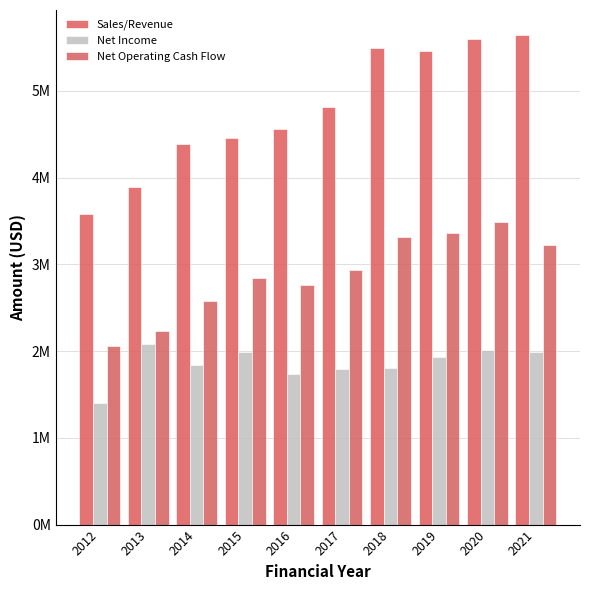

What is the value of the Sales/Revenue bar at the 2nd from the left?

3892139